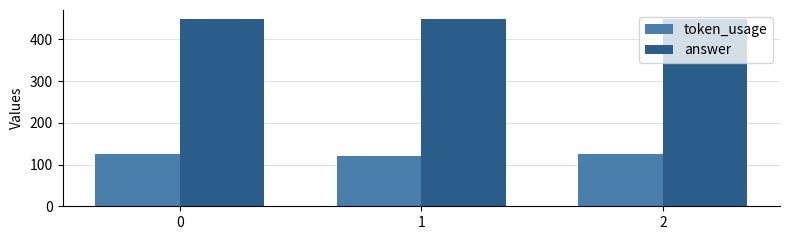

Does the chart contain stacked bars?

No